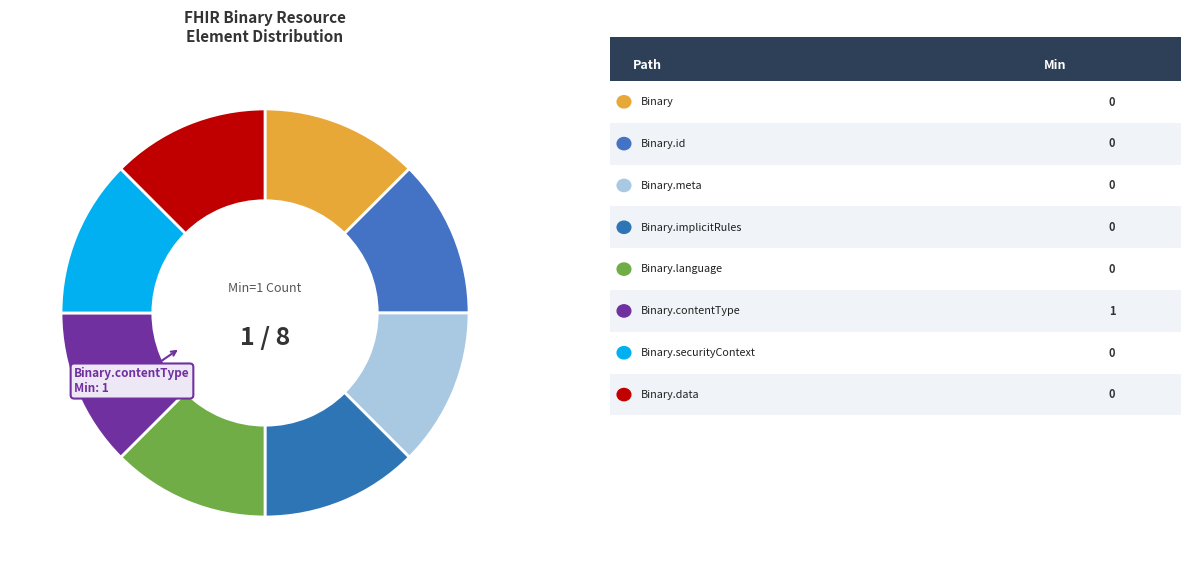

How many slices are in this pie chart?

8